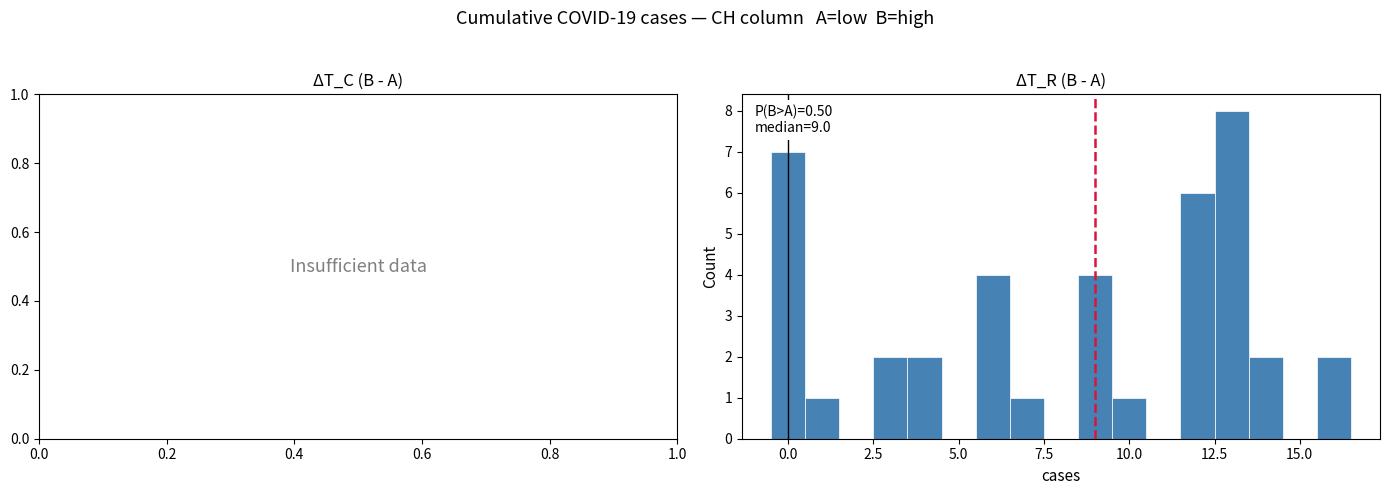

Around what value on the x-axis is the tallest bar? Give the approximate position of its centre, as read against the axis.

13.0